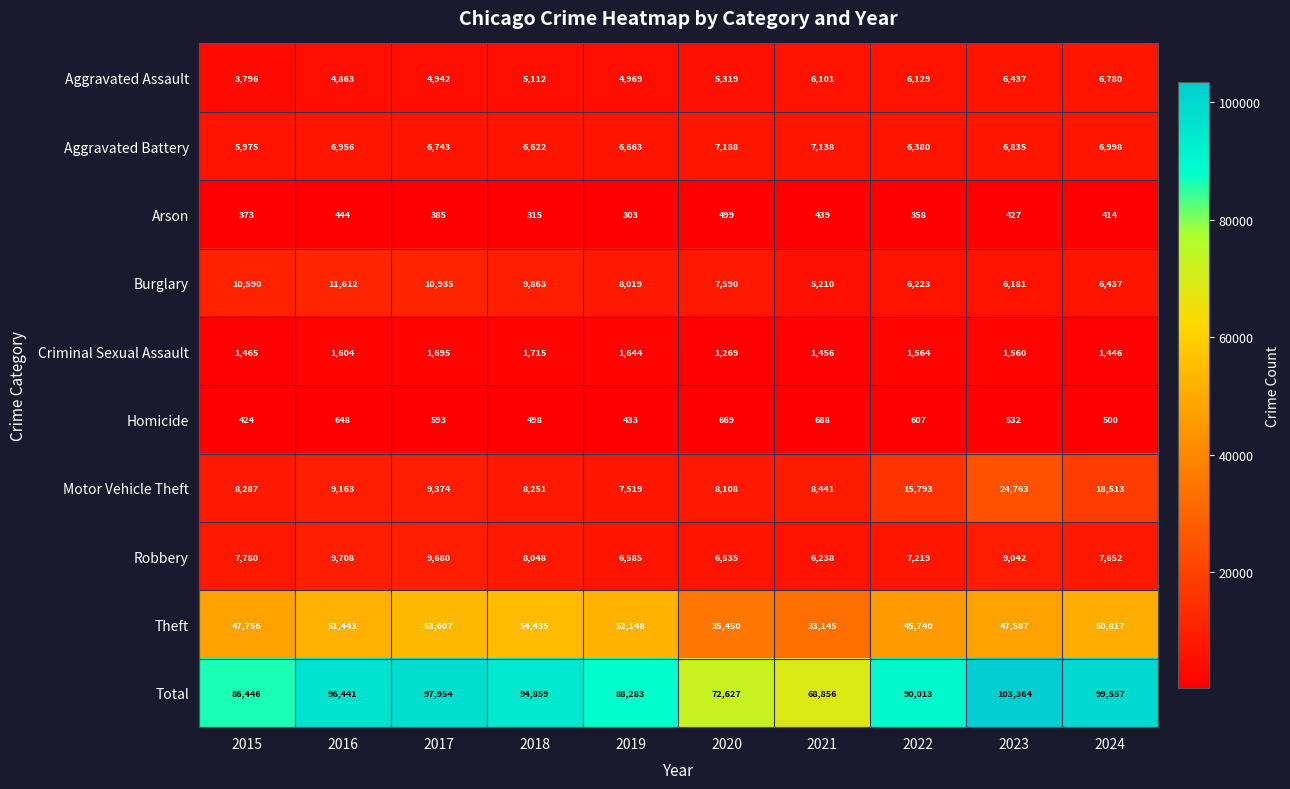

What is the total value across all series at 2016?

192882